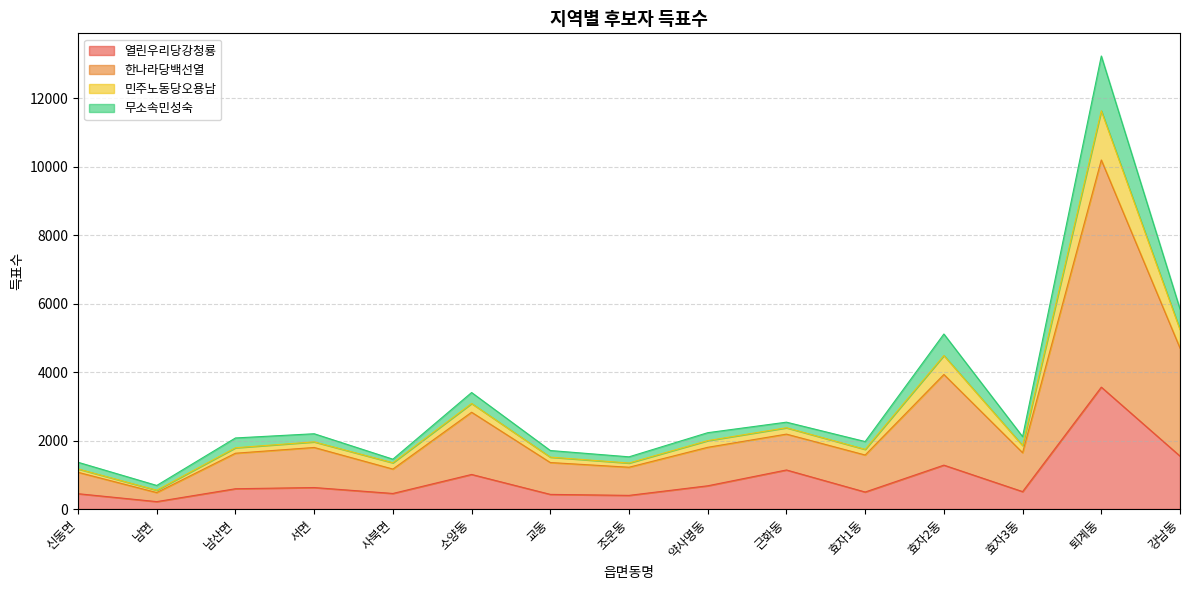

Which series changed the most between 신동면 and 약사명동?

한나라당백선열